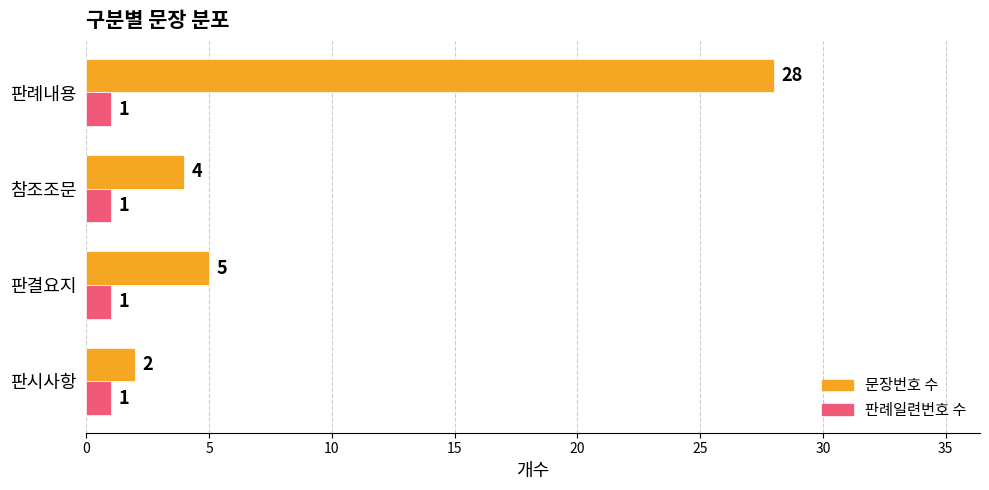

What is the greatest value displayed?

28